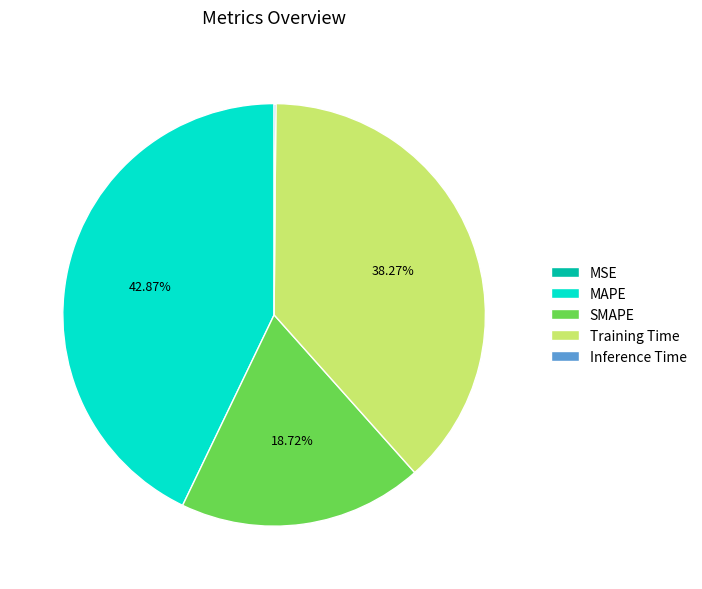

Is there any slice that represents more than half of the pie?

No